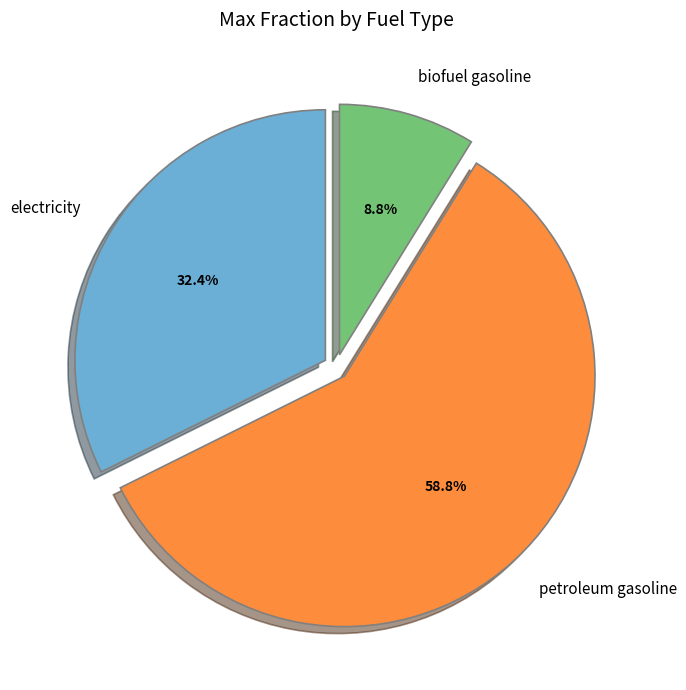

Rank the categories by value from lowest to highest.

biofuel gasoline, electricity, petroleum gasoline